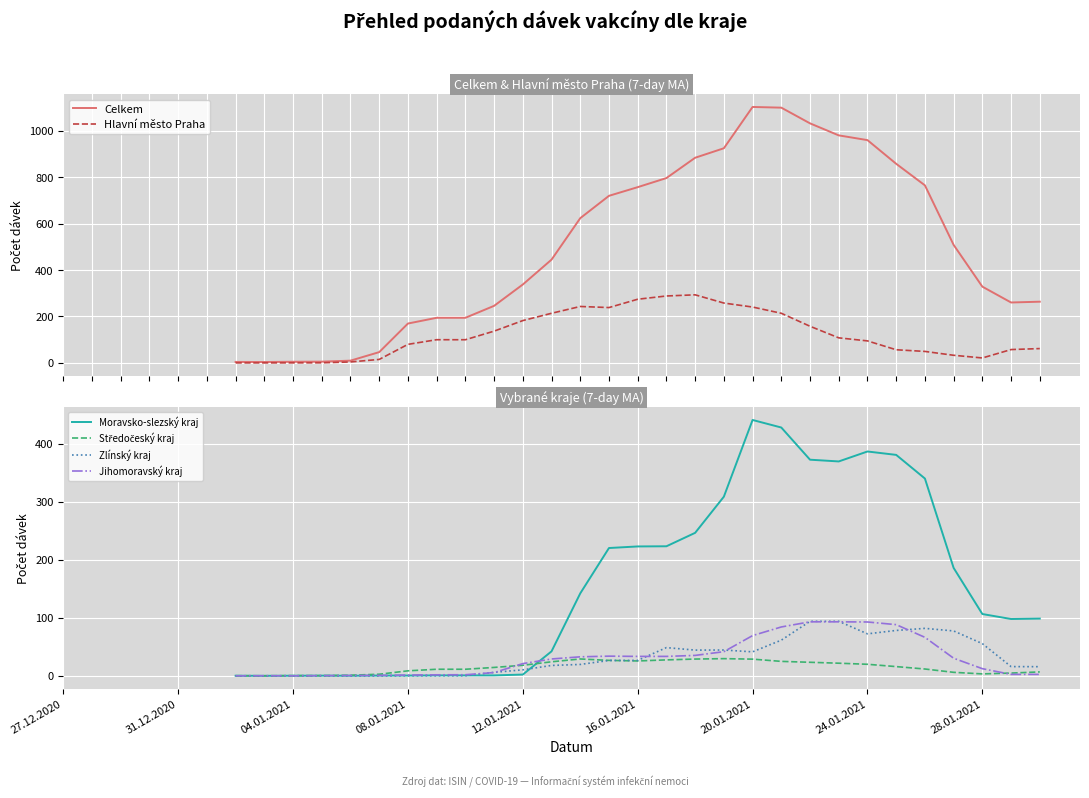

What are all the series names shown in the legend?

Celkem, Hlavní město Praha, Moravsko-slezský kraj, Středočeský kraj, Zlínský kraj, Jihomoravský kraj